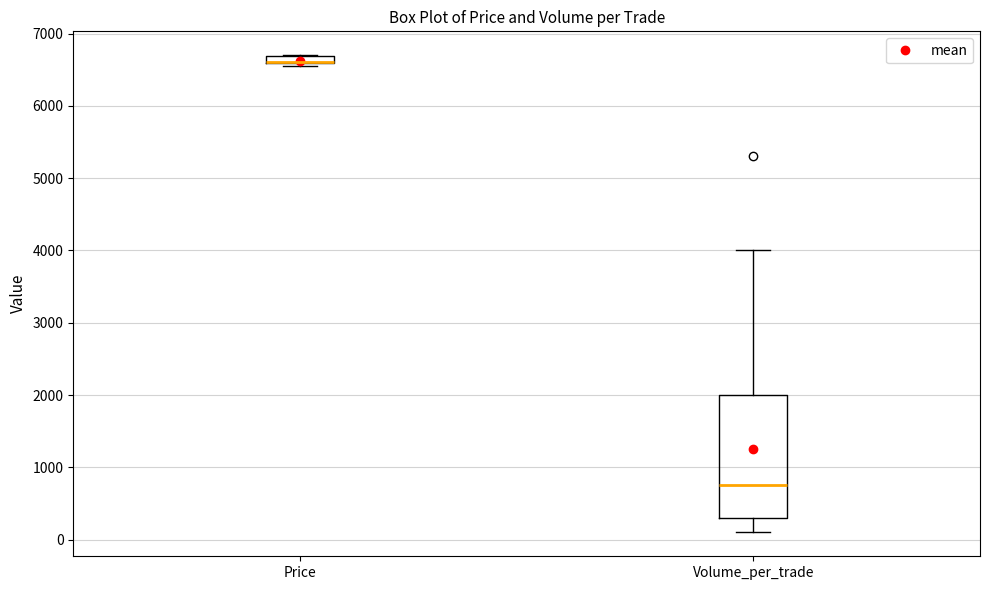

Comparing the boxes themselves (not the whiskers), which one is the tallest?

Volume_per_trade